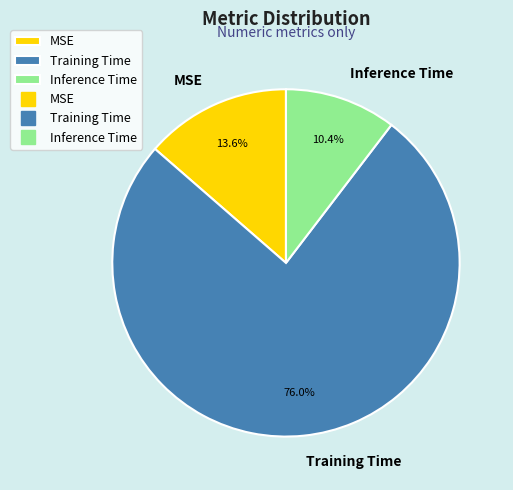

Combined, what portion of the pie is Training Time and Inference Time?

86.4%